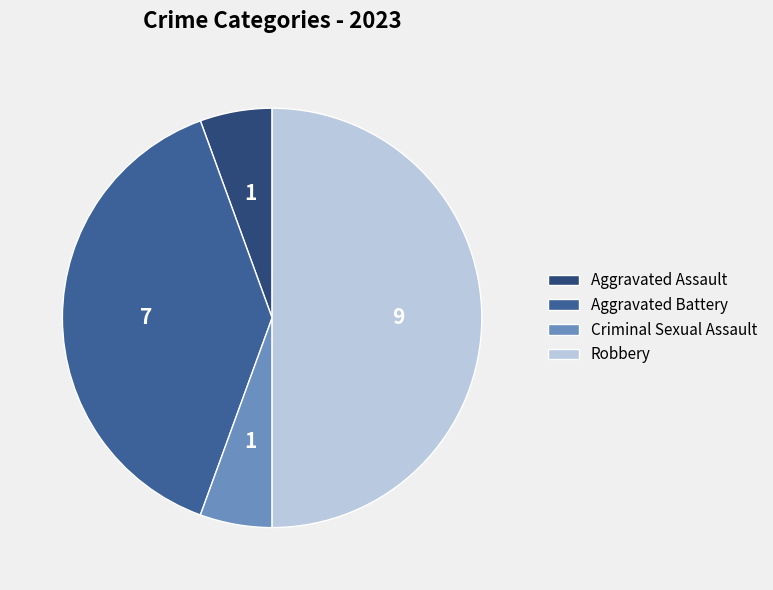

Is Criminal Sexual Assault the majority of the pie?

No